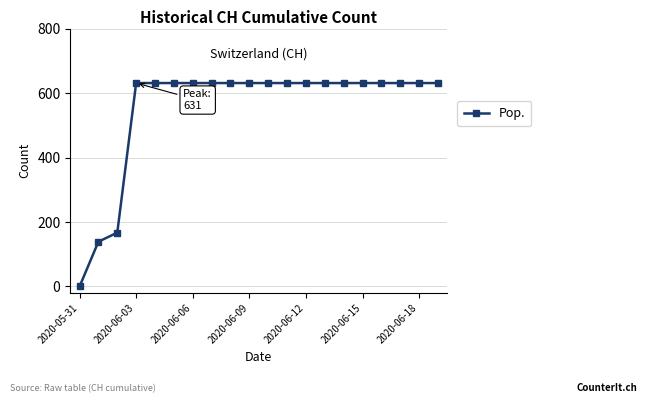

What is the sum of all values?

11033